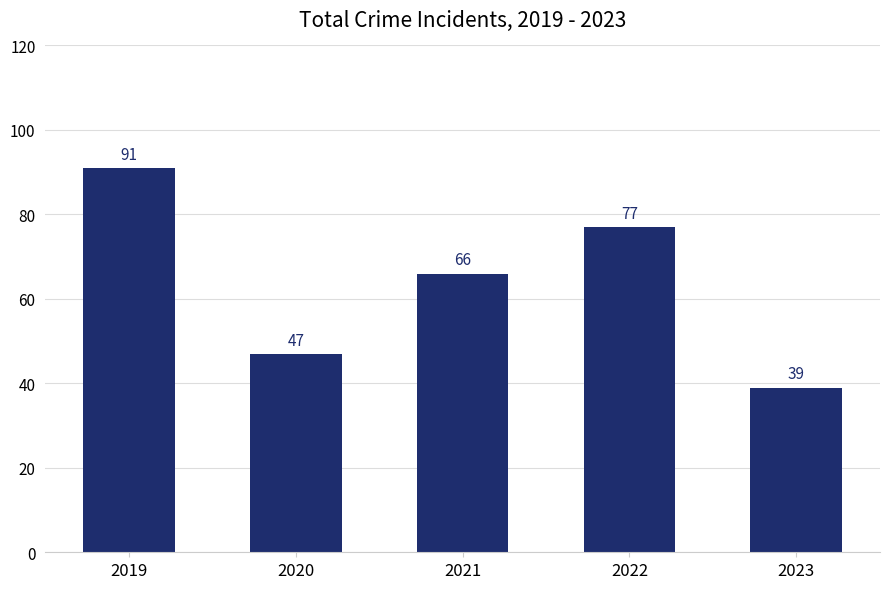

What is the difference between the maximum and minimum values?

52